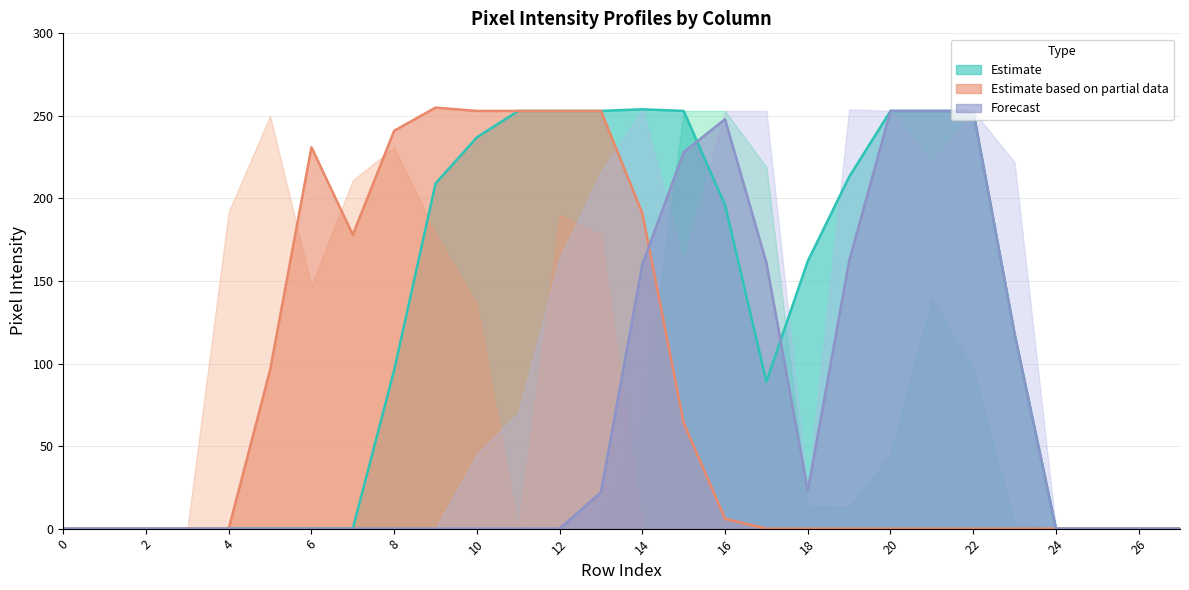

What is the greatest value displayed?

255